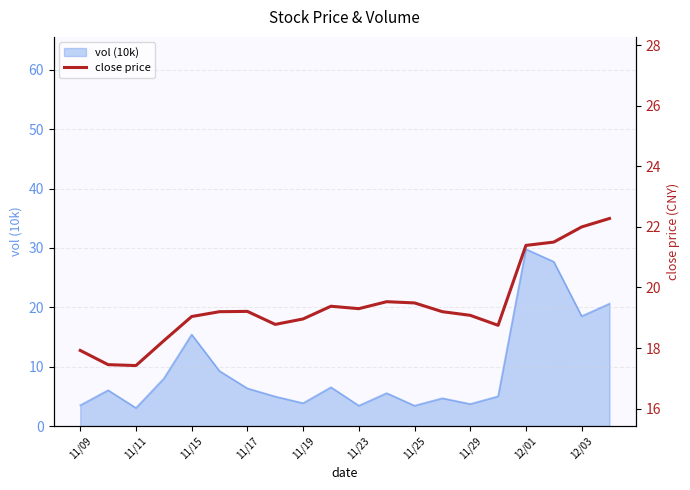

Is it true that vol (10k) equals 3.7 at 11/29?

True